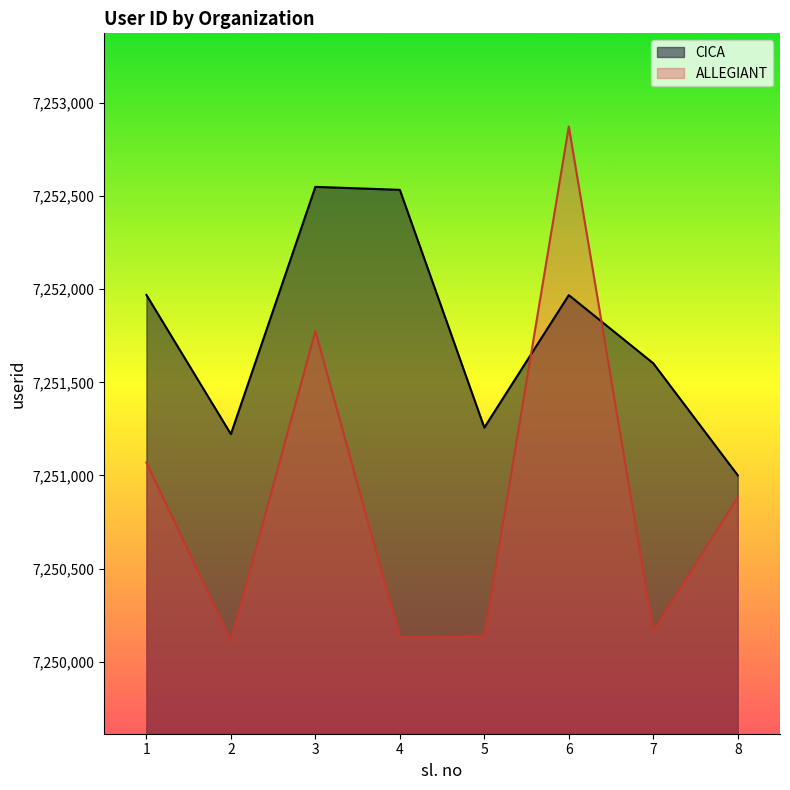

Rank the series by their average value, from highest to lowest.

CICA, ALLEGIANT